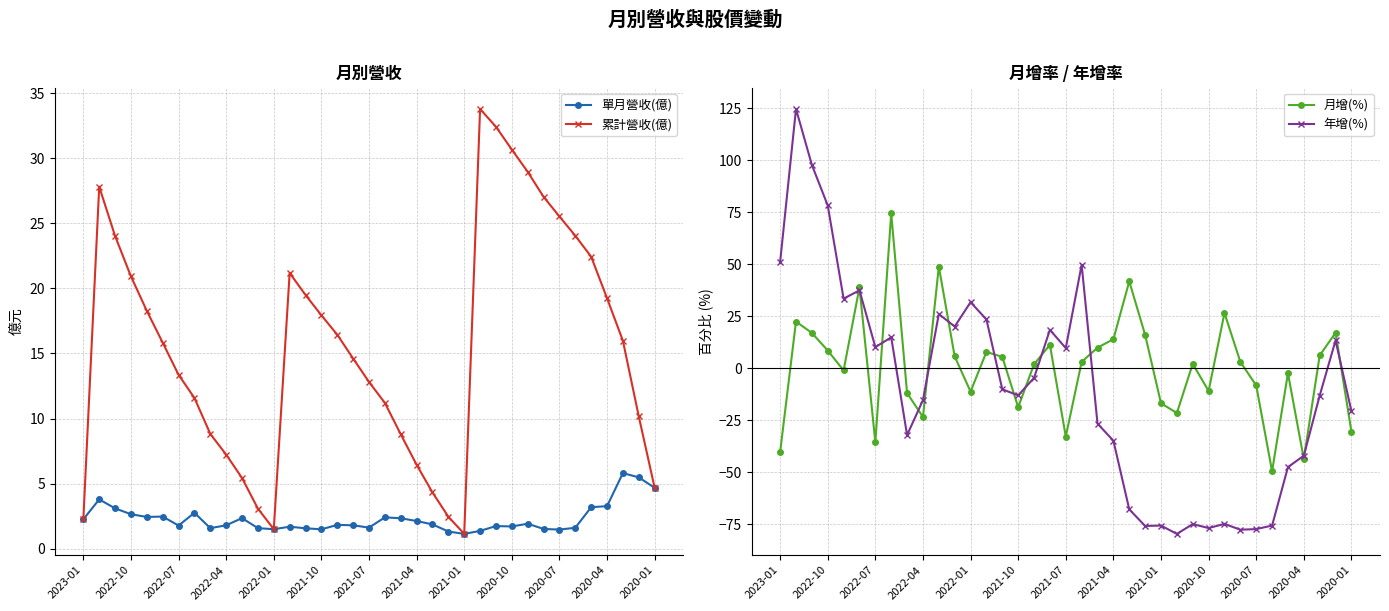

What is the value of the 年增(%) point at the 6th from the left?

37.4